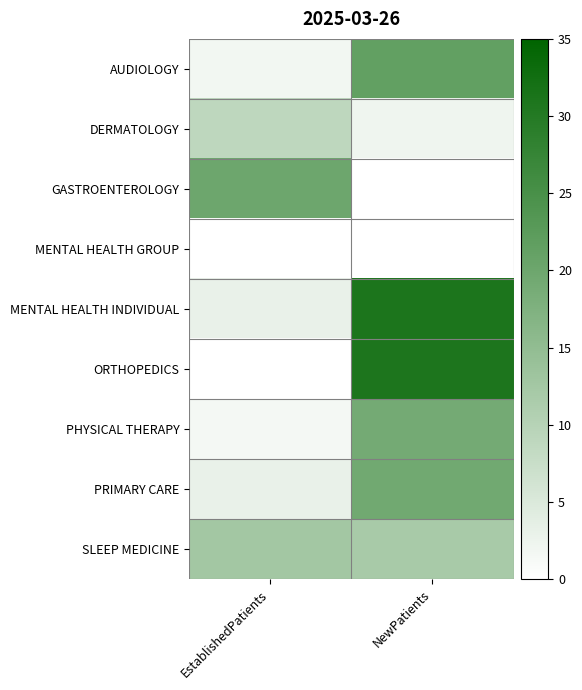

What is the difference between the highest and lowest values at EstablishedPatients?

20.0